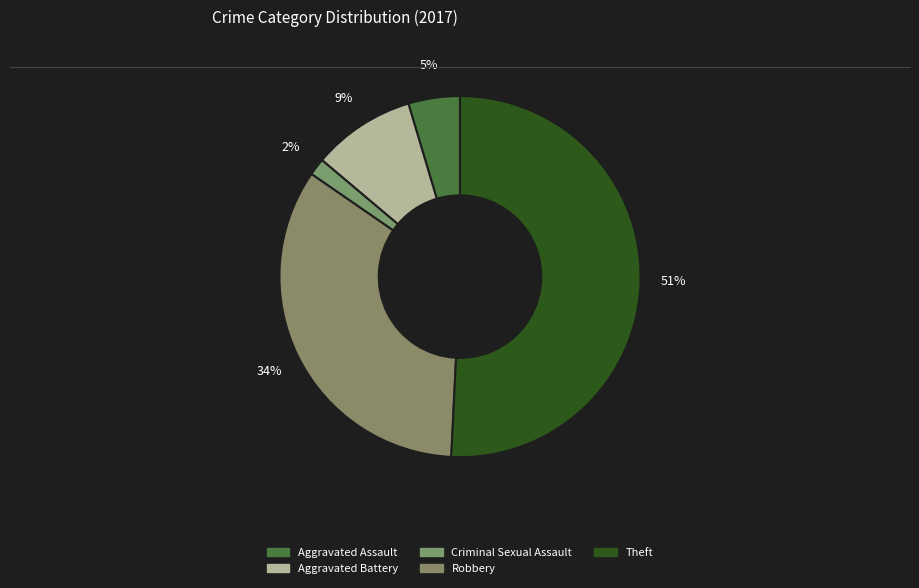

How many segments does this pie chart have?

5